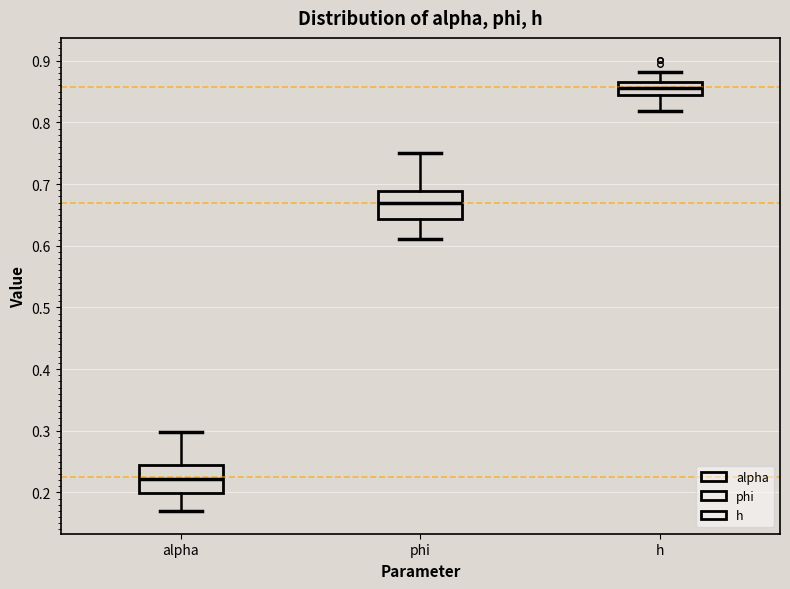

Reading left to right, transcribe this box plot: for each box, give where its median line is, the range the box spans, and where its two whiskers end, as read against the y-axis. The values are not printed on the chart, so give them approximately, as read against the axis.

alpha: median 0.22, box 0.20 to 0.24, whiskers 0.17 to 0.30
phi: median 0.67, box 0.64 to 0.69, whiskers 0.61 to 0.75
h: median 0.86 (inside the box), box 0.85 to 0.86, whiskers 0.82 to 0.88